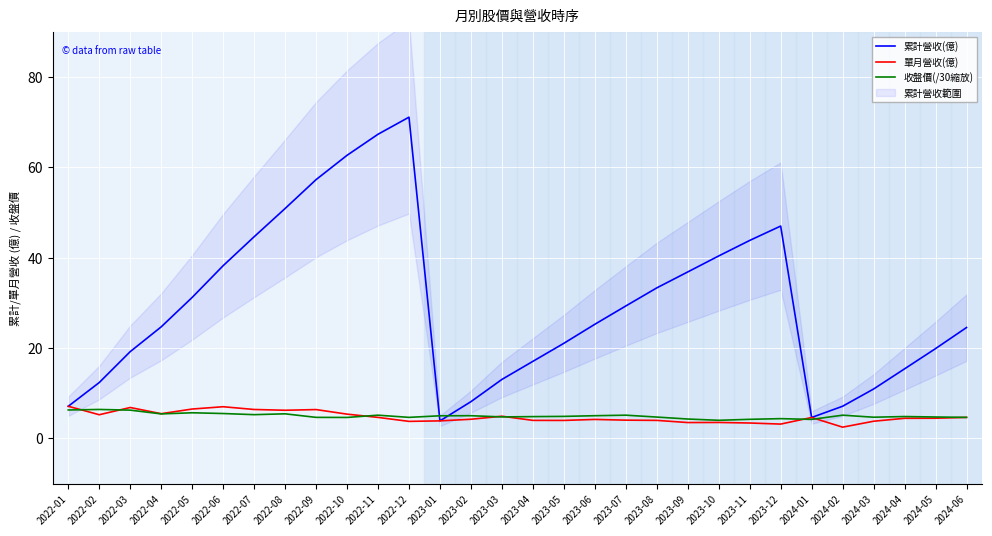

Reading left to right, what are all the values shown in this chart?

累計營收(億): 7.1	12.4	19.2	24.7	31.2	38.2	44.6	50.9	57.3	62.6	67.3	71.1	3.9	8.1	13.1	17.1	21.1	25.3	29.3	33.3	36.8	40.4	43.8	47.0	4.6	7.1	10.9	15.4	19.9	24.5
單月營收(億): 7.1	5.2	6.8	5.5	6.5	7.0	6.4	6.2	6.4	5.4	4.7	3.8	3.9	4.2	4.9	4.0	4.0	4.2	4.0	4.0	3.5	3.5	3.4	3.2	4.6	2.5	3.8	4.5	4.5	4.7
收盤價(/30縮放): 6.3	6.4	6.3	5.4	5.7	5.5	5.3	5.5	4.7	4.7	5.2	4.7	5.0	5.0	4.8	4.8	4.9	5.0	5.2	4.7	4.3	4.0	4.2	4.4	4.2	5.2	4.7	4.8	4.8	4.7